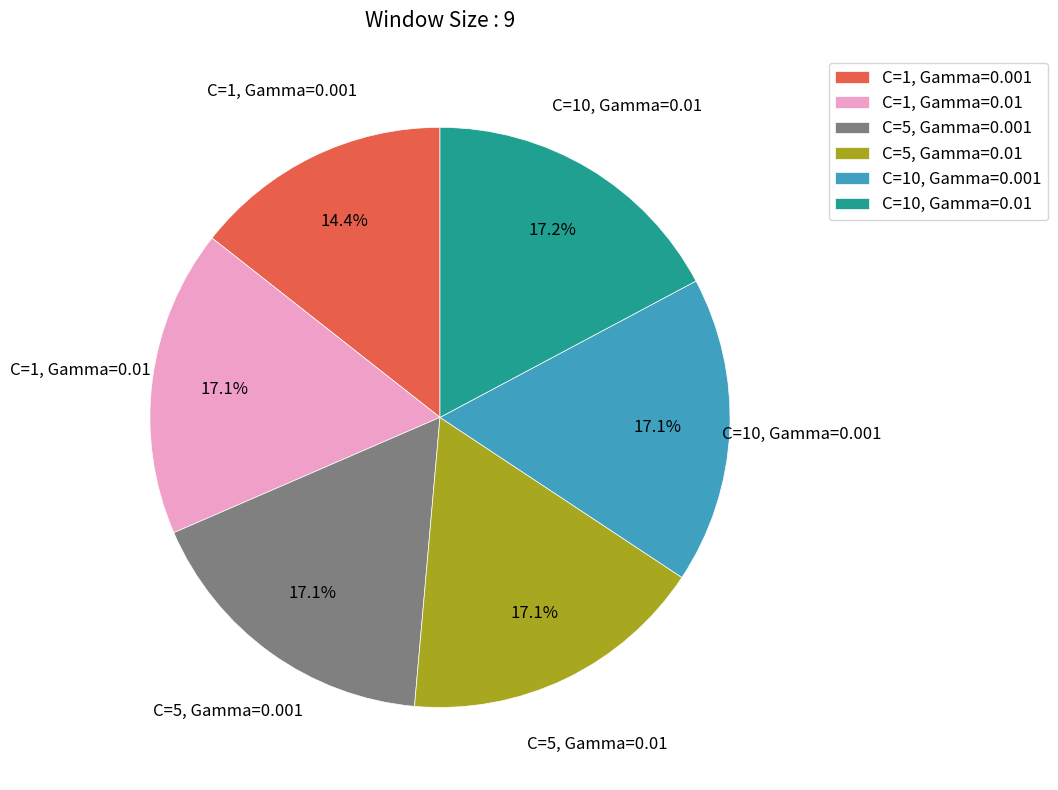

What portion of the pie excludes C=10, Gamma=0.001?

82.9%